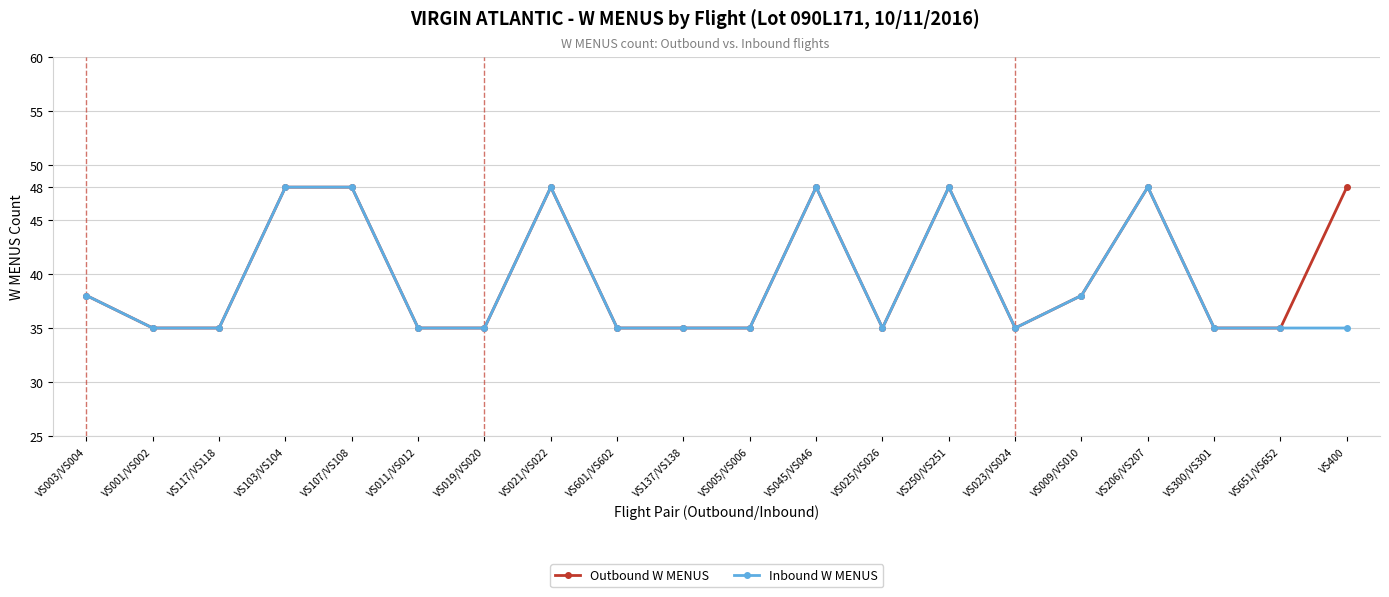

What is the difference between the Outbound W MENUS values at VS107/VS108 and VS019/VS020?

13